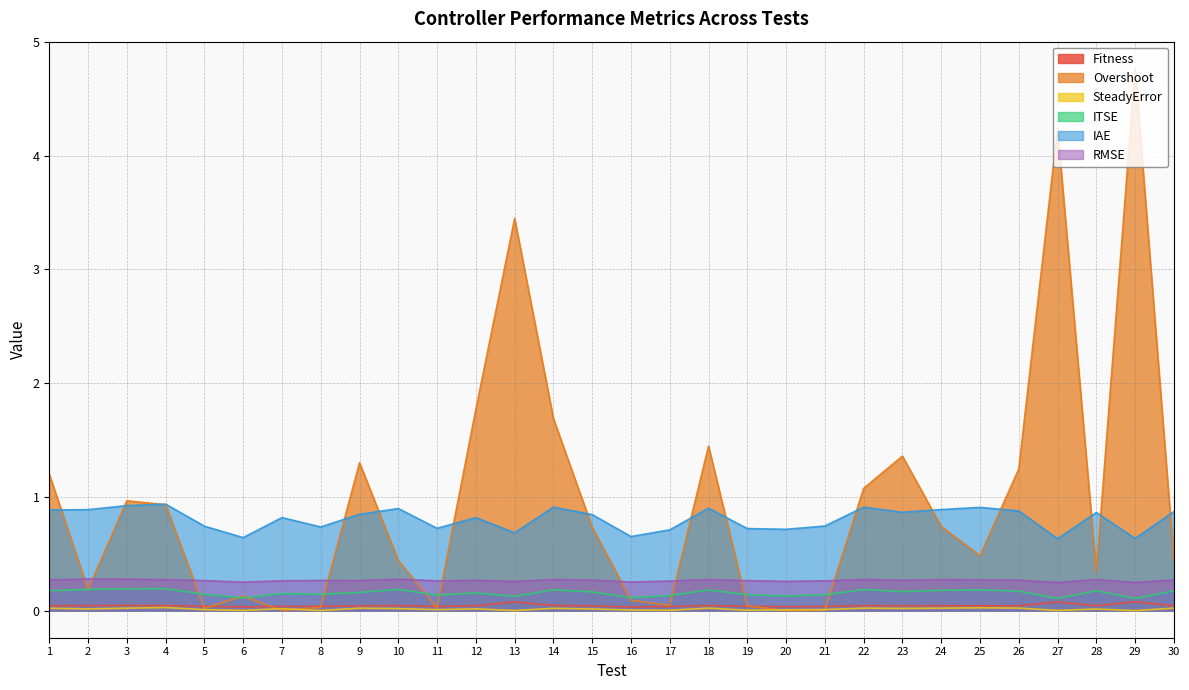

Reading left to right, transcribe all the data shown in this chart.

Fitness: 0.0	0.0	0.0	0.0	0.0	0.0	0.0	0.0	0.0	0.0	0.0	0.0	0.1	0.0	0.0	0.0	0.0	0.0	0.0	0.0	0.0	0.0	0.0	0.0	0.0	0.0	0.1	0.0	0.1	0.0
Overshoot: 1.2	0.2	1.0	0.9	0.0	0.1	0.0	0.0	1.3	0.4	0.0	1.8	3.4	1.7	0.7	0.1	0.0	1.4	0.0	0.0	0.0	1.1	1.4	0.7	0.5	1.2	4.2	0.3	4.8	0.4
SteadyError: 0.0	0.0	0.0	0.0	0.0	0.0	0.0	0.0	0.0	0.0	0.0	0.0	0.0	0.0	0.0	0.0	0.0	0.0	0.0	0.0	0.0	0.0	0.0	0.0	0.0	0.0	0.0	0.0	0.0	0.0
ITSE: 0.2	0.2	0.2	0.2	0.1	0.1	0.2	0.1	0.2	0.2	0.1	0.2	0.1	0.2	0.2	0.1	0.1	0.2	0.1	0.1	0.1	0.2	0.2	0.2	0.2	0.2	0.1	0.2	0.1	0.2
IAE: 0.9	0.9	0.9	0.9	0.7	0.6	0.8	0.7	0.8	0.9	0.7	0.8	0.7	0.9	0.8	0.7	0.7	0.9	0.7	0.7	0.7	0.9	0.9	0.9	0.9	0.9	0.6	0.9	0.6	0.9
RMSE: 0.3	0.3	0.3	0.3	0.3	0.3	0.3	0.3	0.3	0.3	0.3	0.3	0.3	0.3	0.3	0.3	0.3	0.3	0.3	0.3	0.3	0.3	0.3	0.3	0.3	0.3	0.2	0.3	0.2	0.3